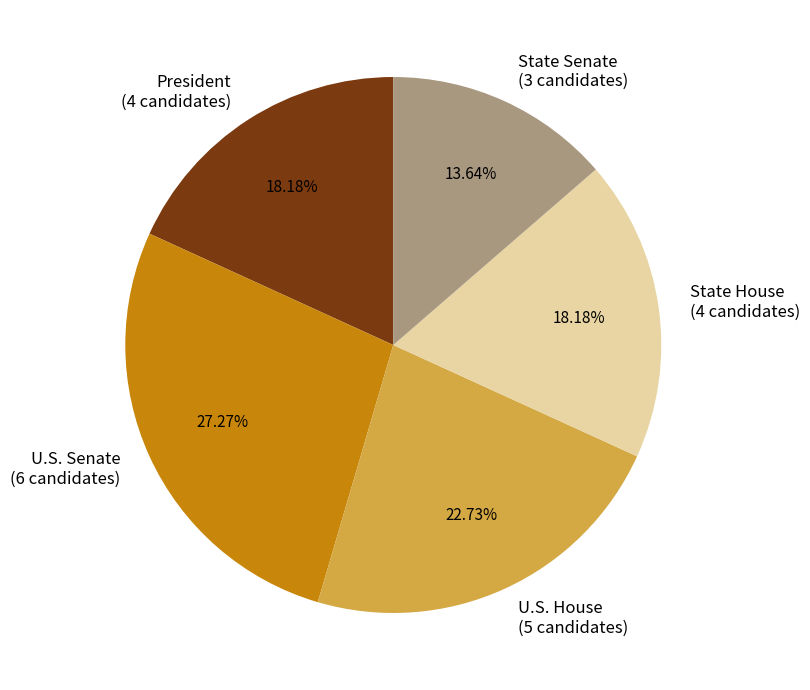

To the nearest percent, what is the average slice percentage?

20%